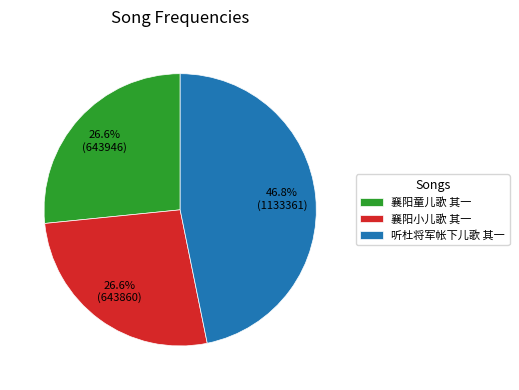

Is there a majority slice in this chart?

No